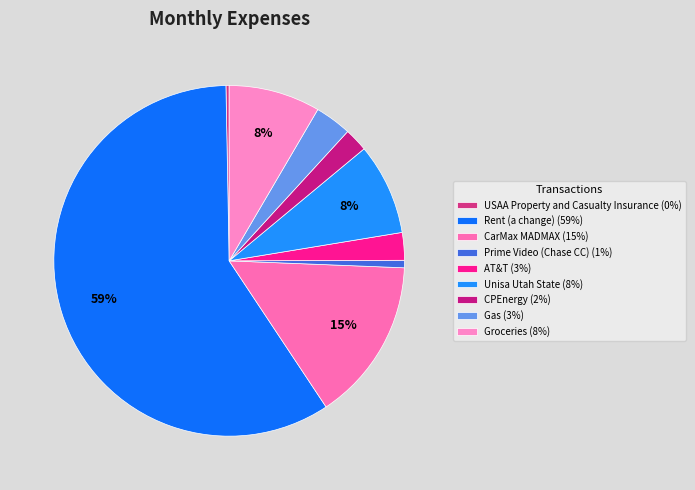

Count the number of slices in the pie.

9